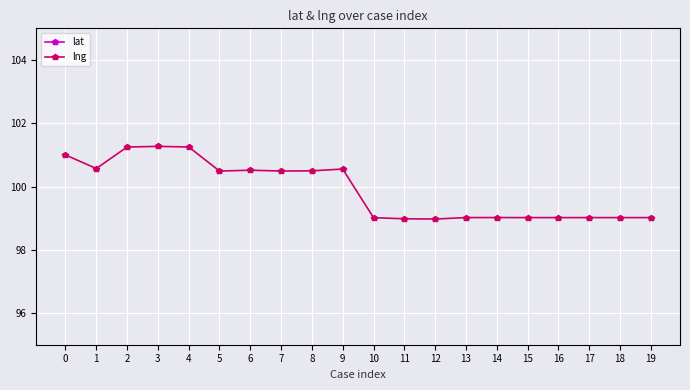

Is it true that lng equals 99.0 at 19?

True